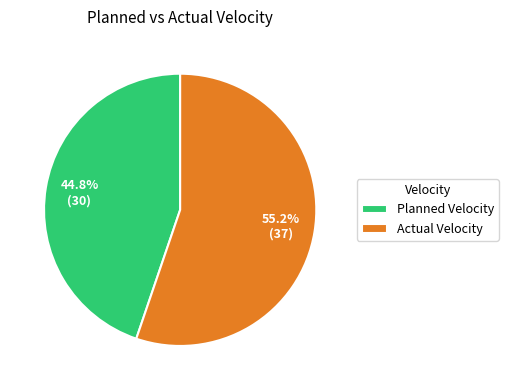

To the nearest percent, what is the difference between the Actual Velocity and Planned Velocity slice percentages?

10%